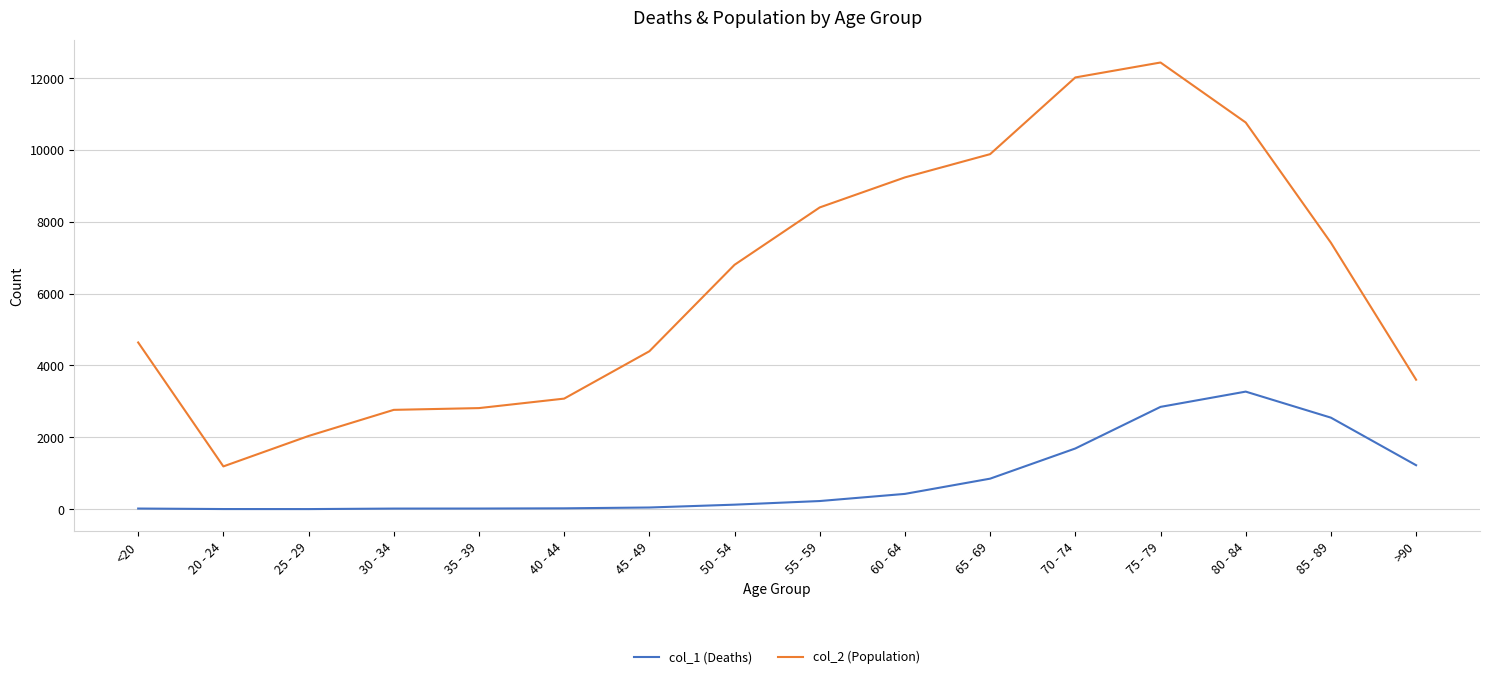

True or false: col_2 (Population) and col_1 (Deaths) intersect in this chart.

False